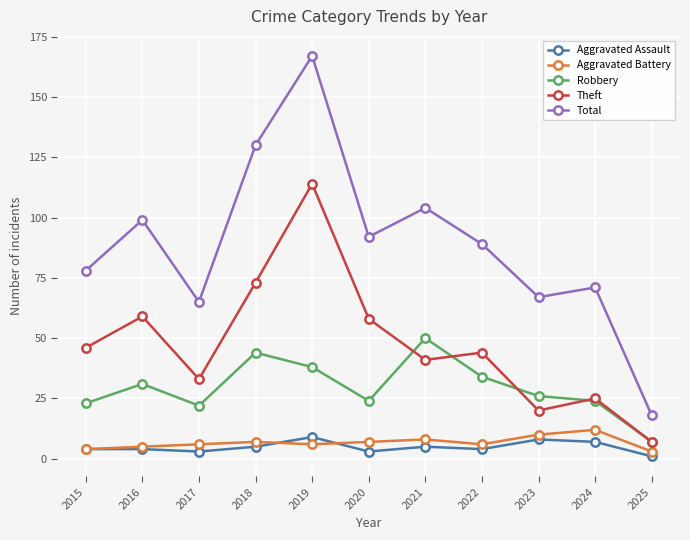

At which label is Total closest to 92?

2020